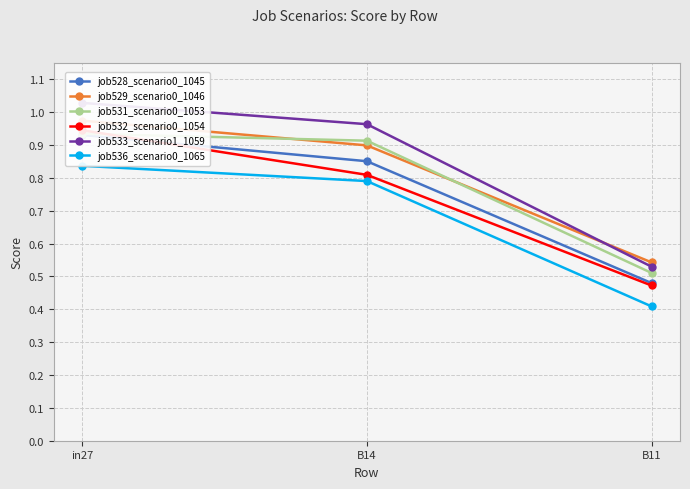

What is the sum of all job532_scenario0_1054 values?

2.2